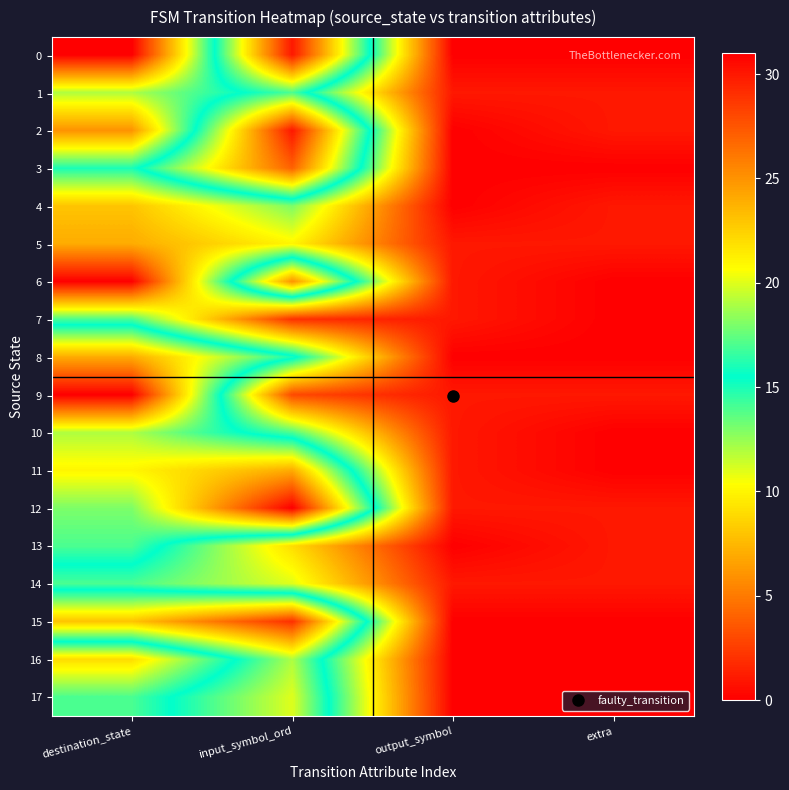

What is the total value across all series at destination_state?

252